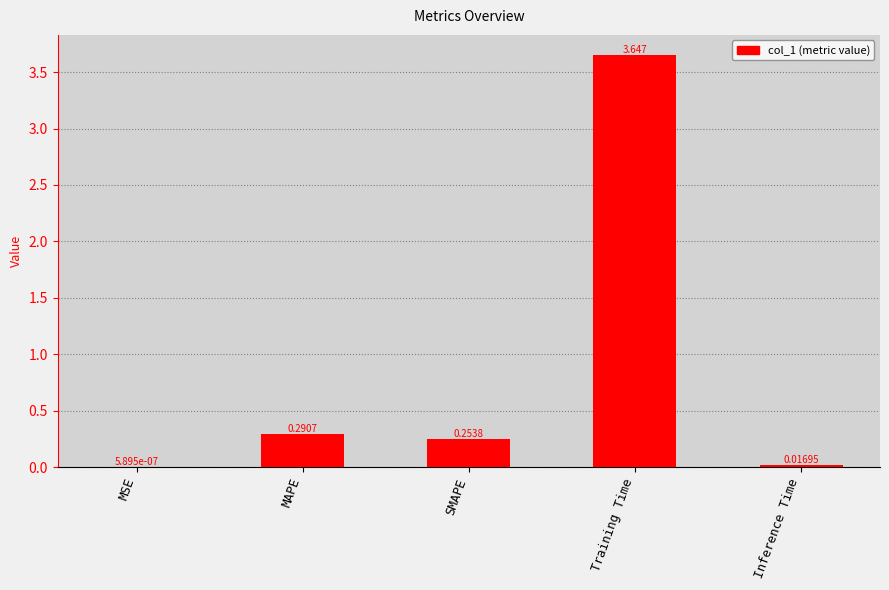

At which label is the value closest to 1?

MAPE